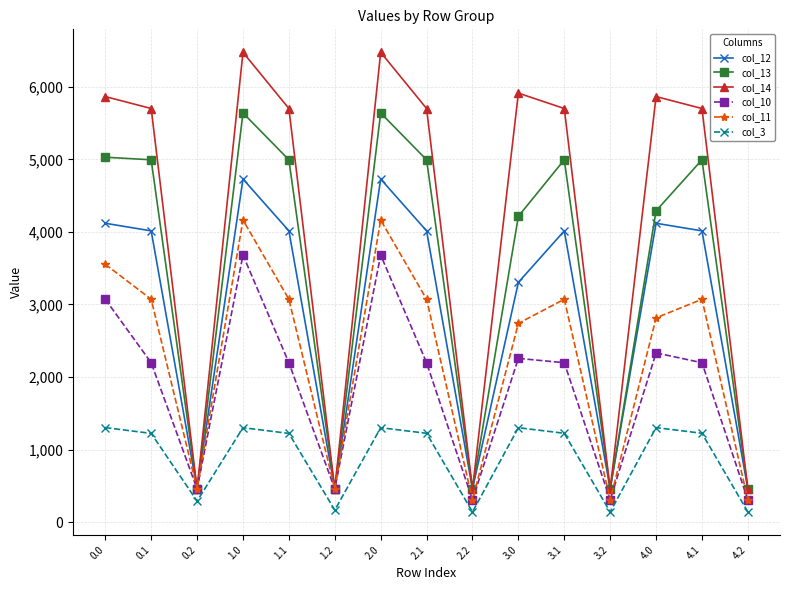

Where is col_11 nearest to the value 2235?

3.0